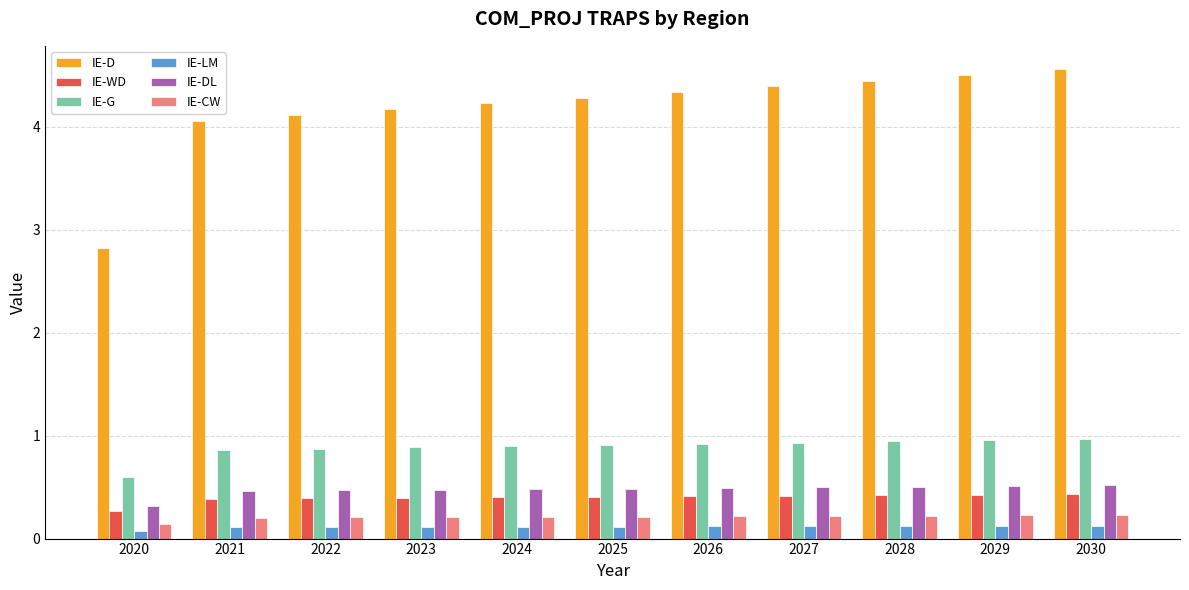

What are all the series names shown in the legend?

IE-D, IE-WD, IE-G, IE-LM, IE-DL, IE-CW